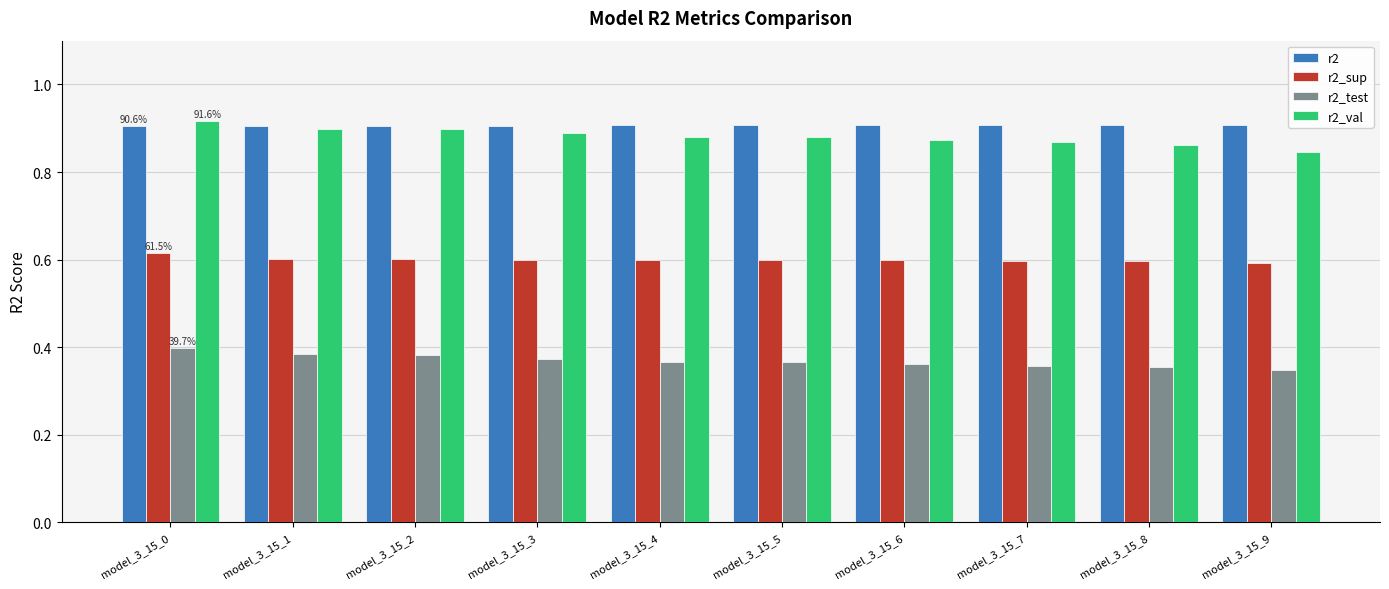

At which label is r2_val closest to 0?

model_3_15_9